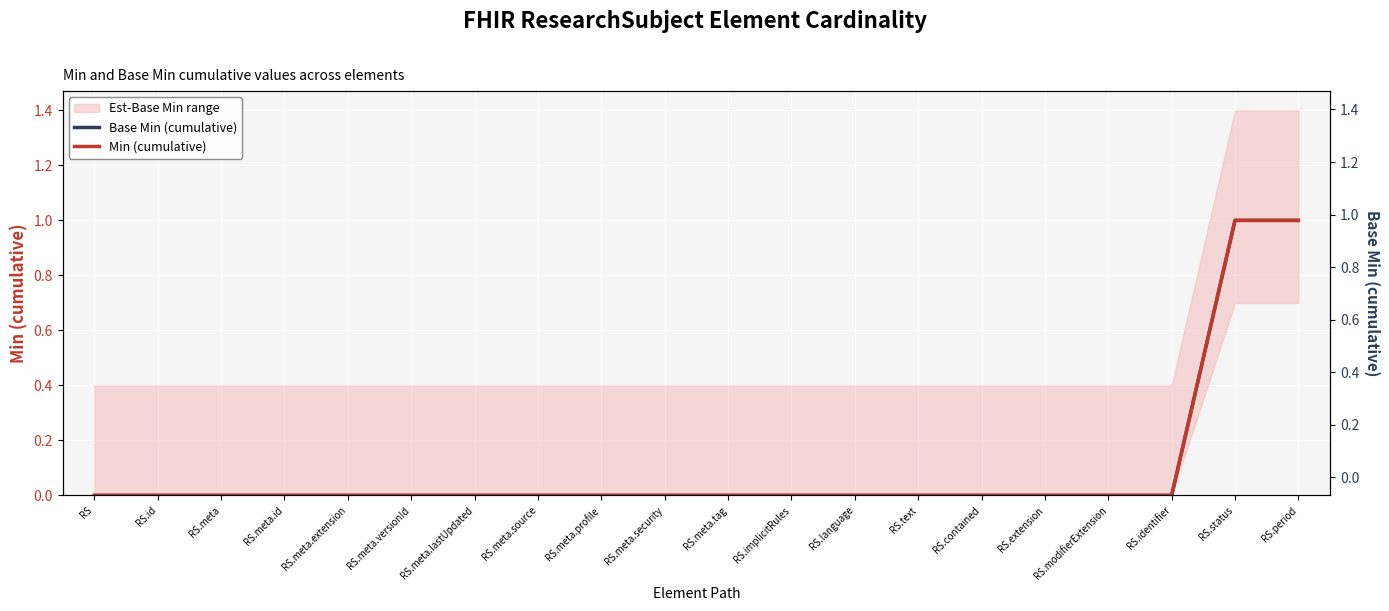

Reading left to right, transcribe all the data shown in this chart.

Base Min (cumulative): RS=0	RS.id=0	RS.meta=0	RS.meta.id=0	RS.meta.extension=0	RS.meta.versionId=0	RS.meta.lastUpdated=0	RS.meta.source=0	RS.meta.profile=0	RS.meta.security=0	RS.meta.tag=0	RS.implicitRules=0	RS.language=0	RS.text=0	RS.contained=0	RS.extension=0	RS.modifierExtension=0	RS.identifier=0	RS.status=1	RS.period=1
Min (cumulative): RS=0	RS.id=0	RS.meta=0	RS.meta.id=0	RS.meta.extension=0	RS.meta.versionId=0	RS.meta.lastUpdated=0	RS.meta.source=0	RS.meta.profile=0	RS.meta.security=0	RS.meta.tag=0	RS.implicitRules=0	RS.language=0	RS.text=0	RS.contained=0	RS.extension=0	RS.modifierExtension=0	RS.identifier=0	RS.status=1	RS.period=1